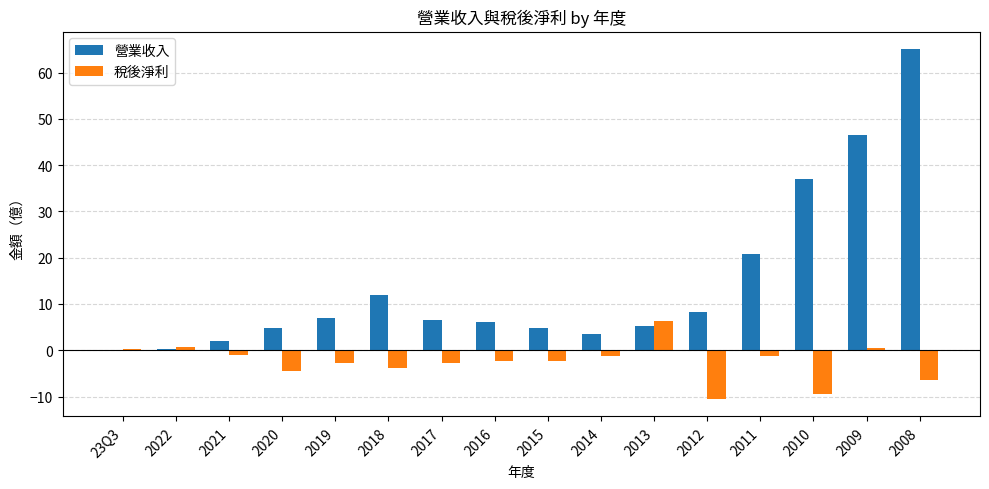

Does the chart contain stacked bars?

No